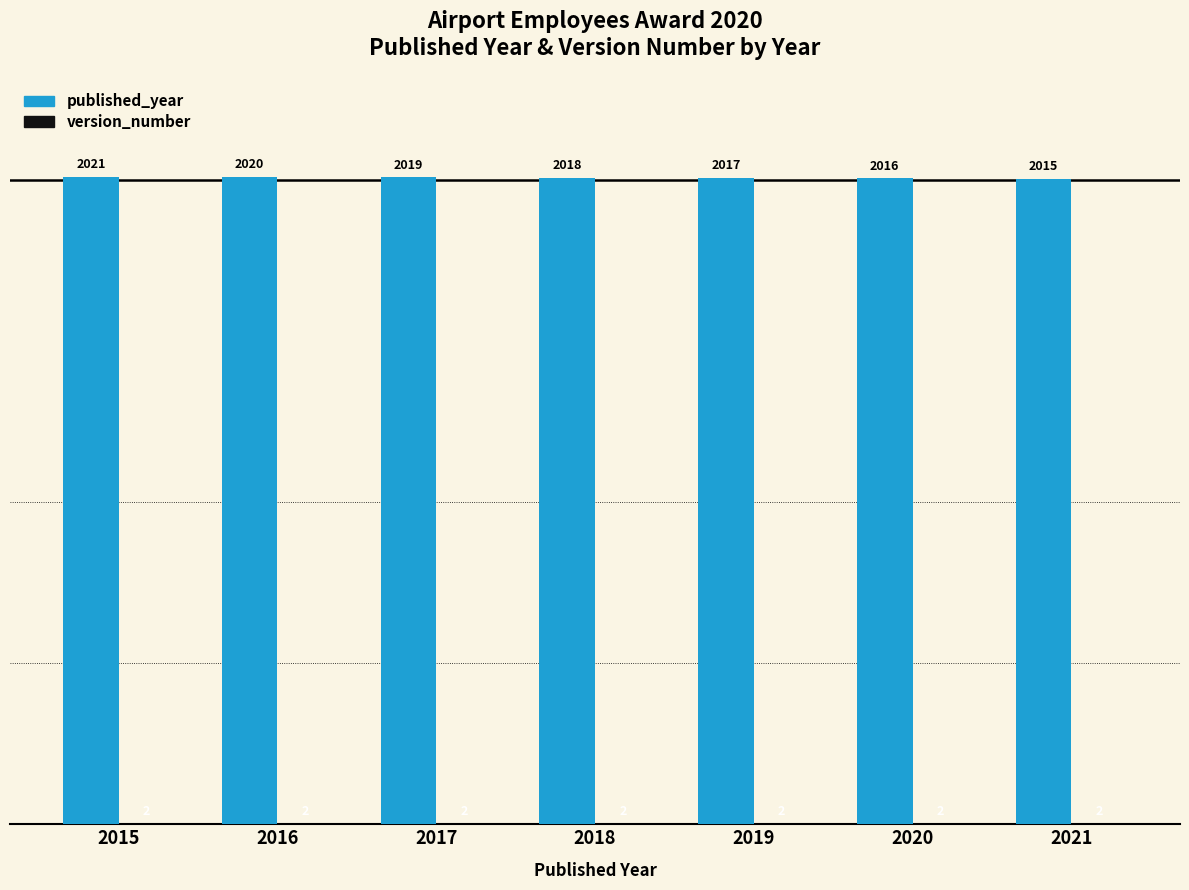

The published_year series shows 3419 at 2018. True or false?

False